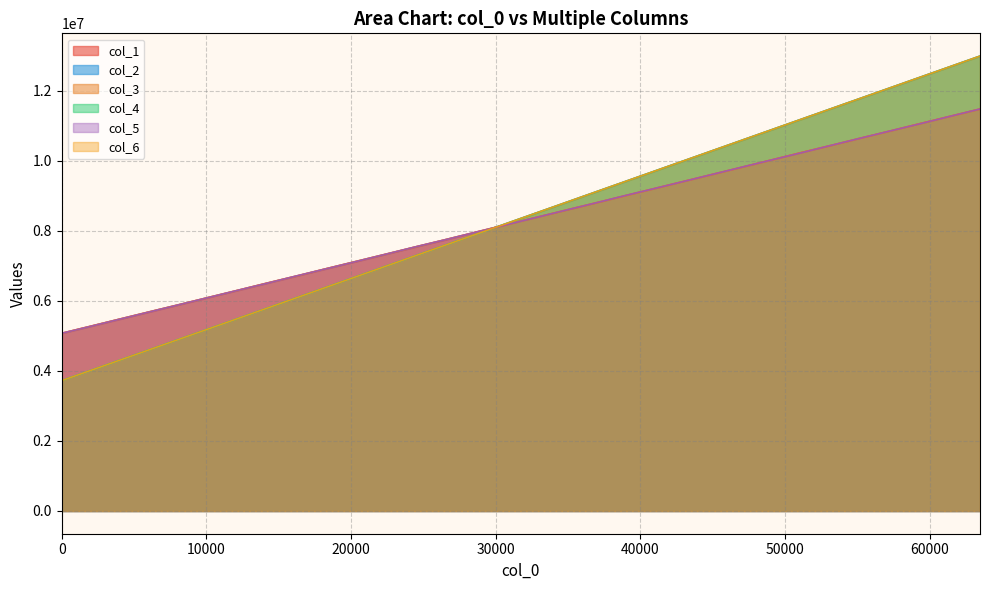

Does the chart display data point markers on the line(s)?

No